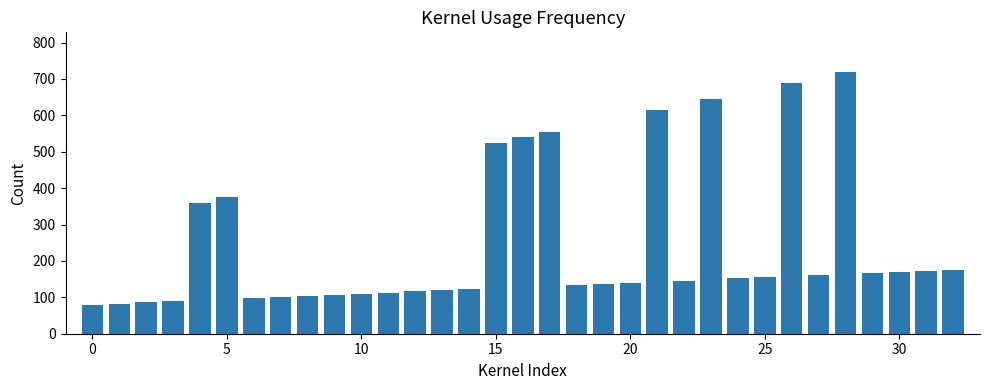

Are the bars grouped side by side (vs. stacked)?

No